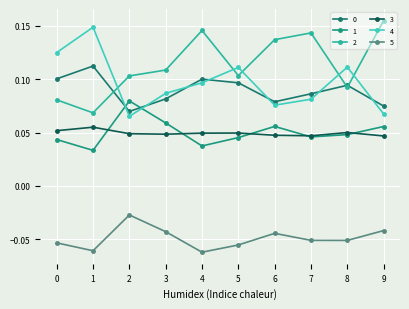

True or false: 1 and 5 cross at least once.

False